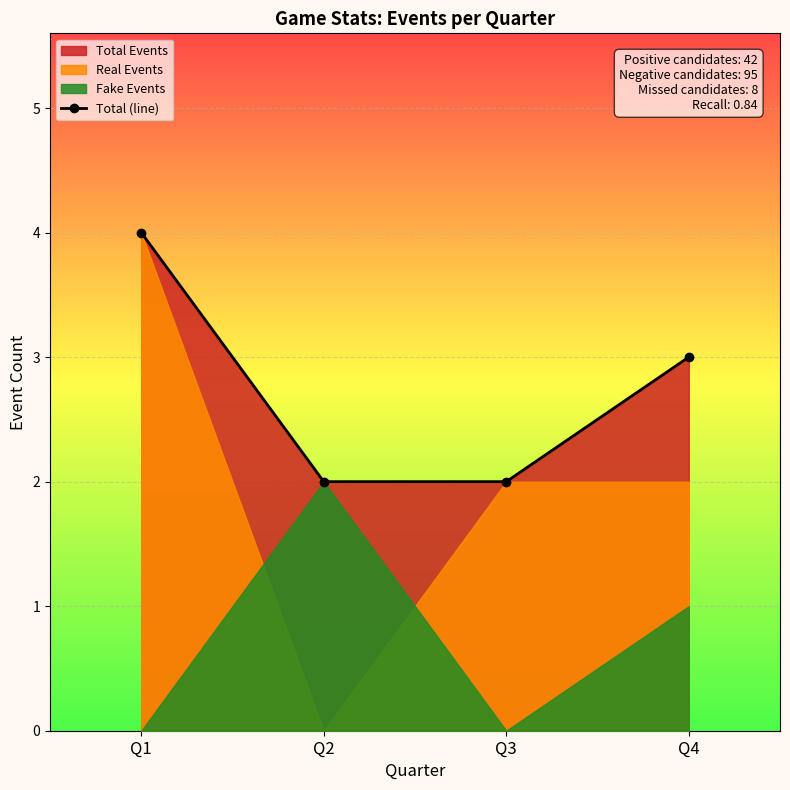

The chart shows a value of 2 at Q3. True or false?

True